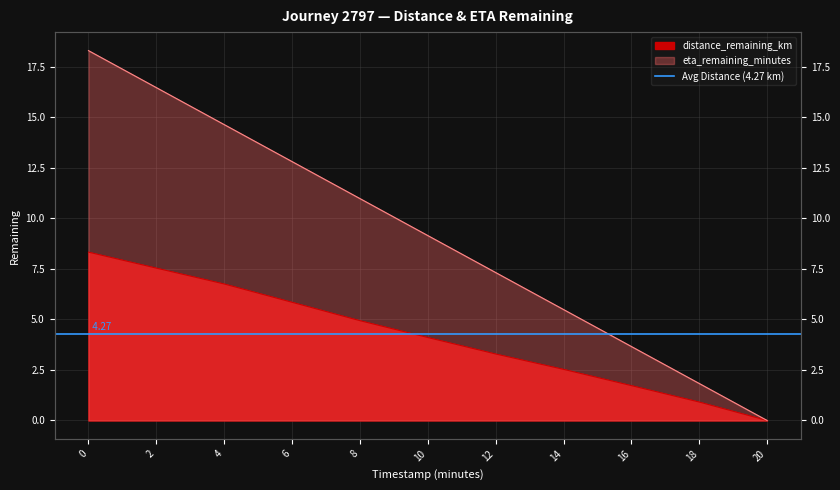

Which category has the lowest value across all series?

20.0